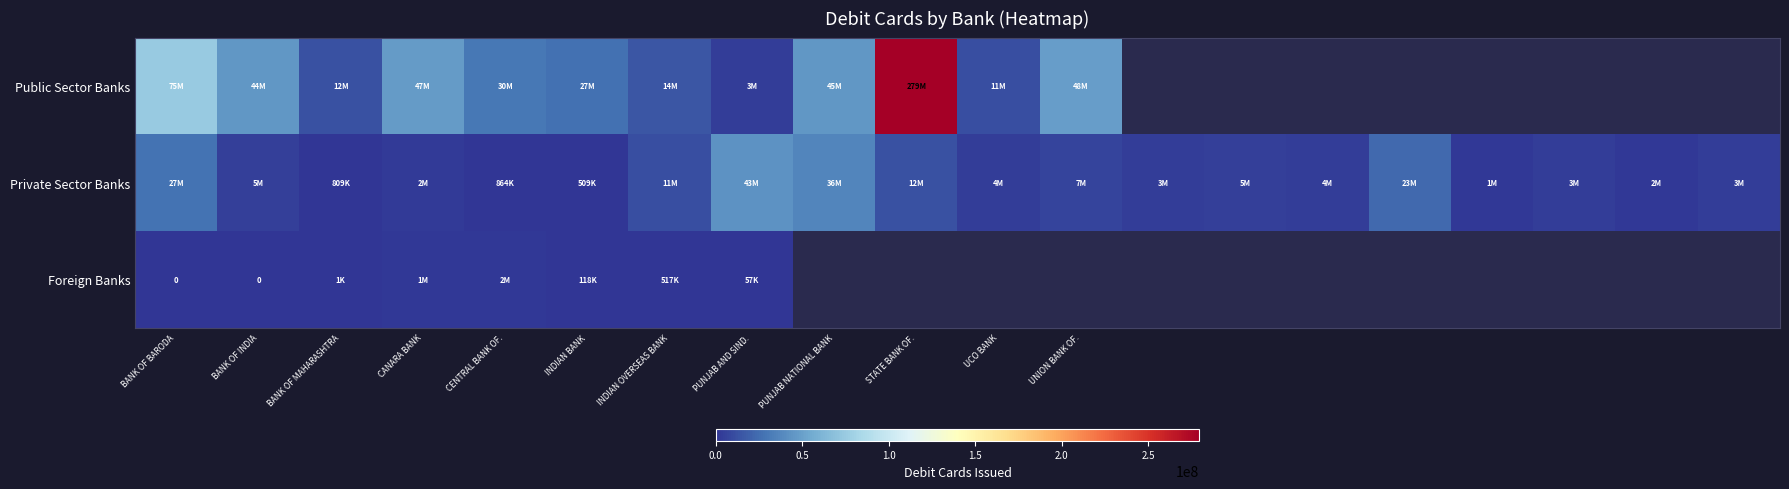

Count the number of categories in the chart.

20